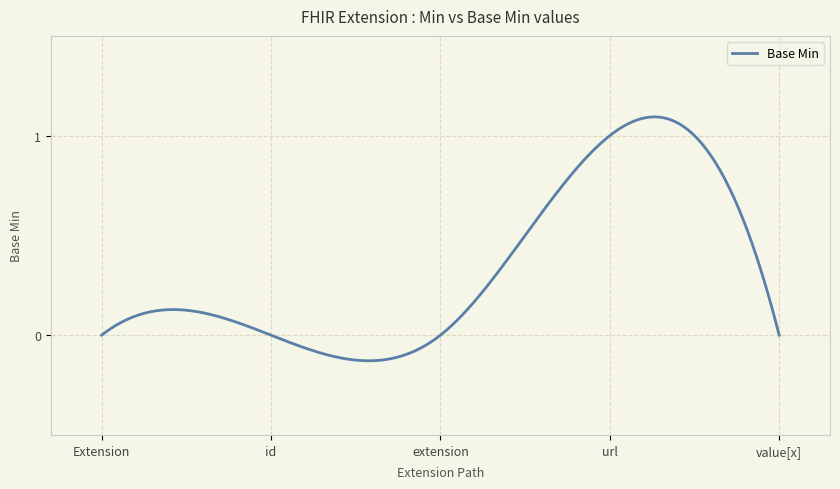

What is the maximum value shown in the chart?

1